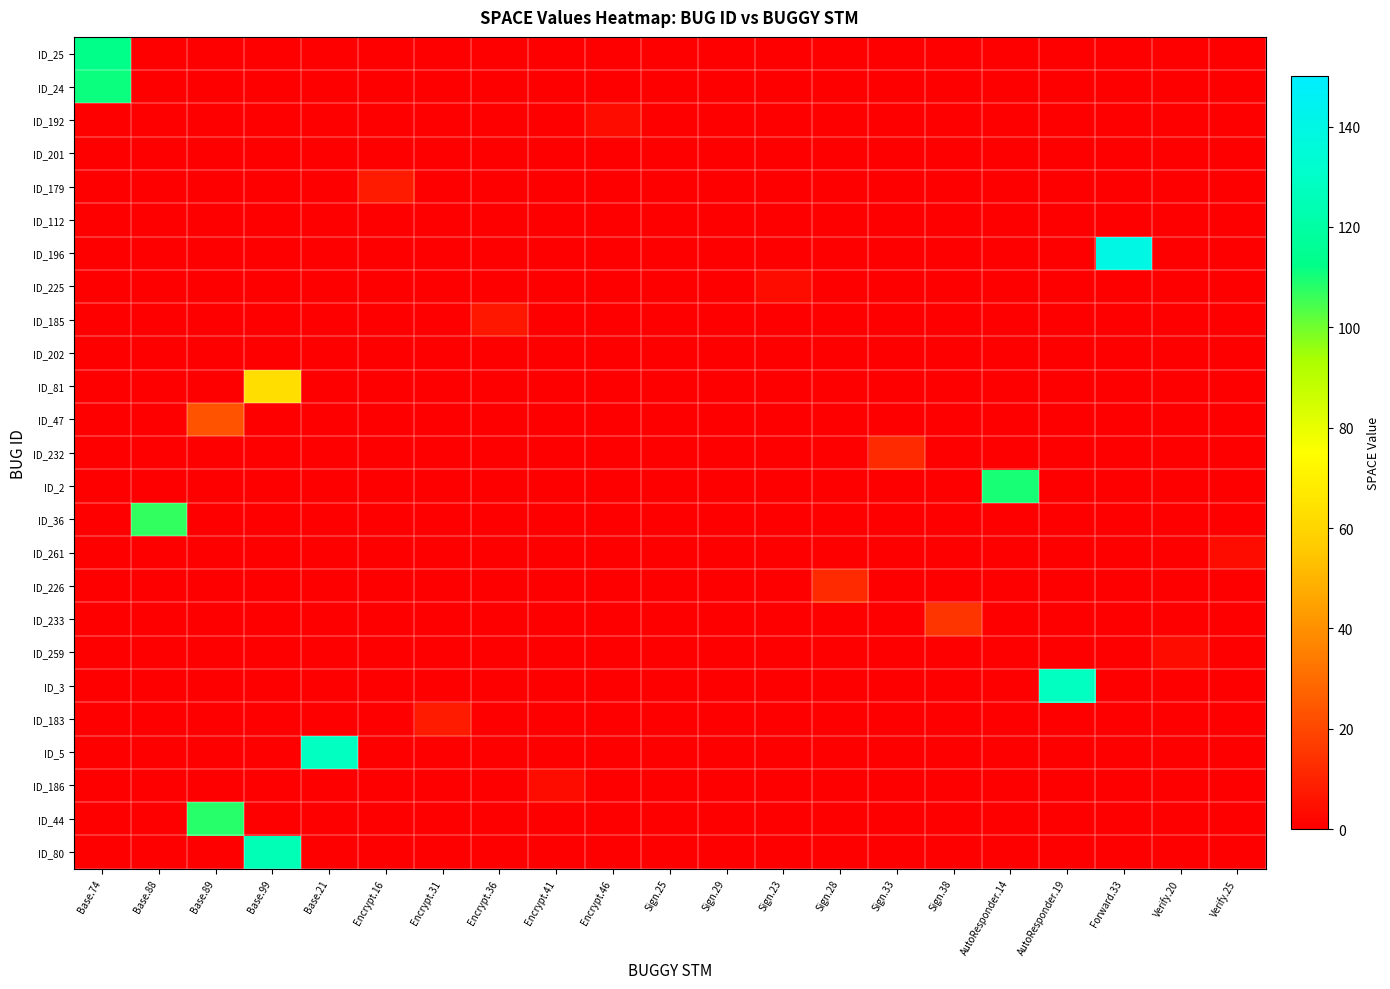

At which category is the sum across all series the highest?

Base.74